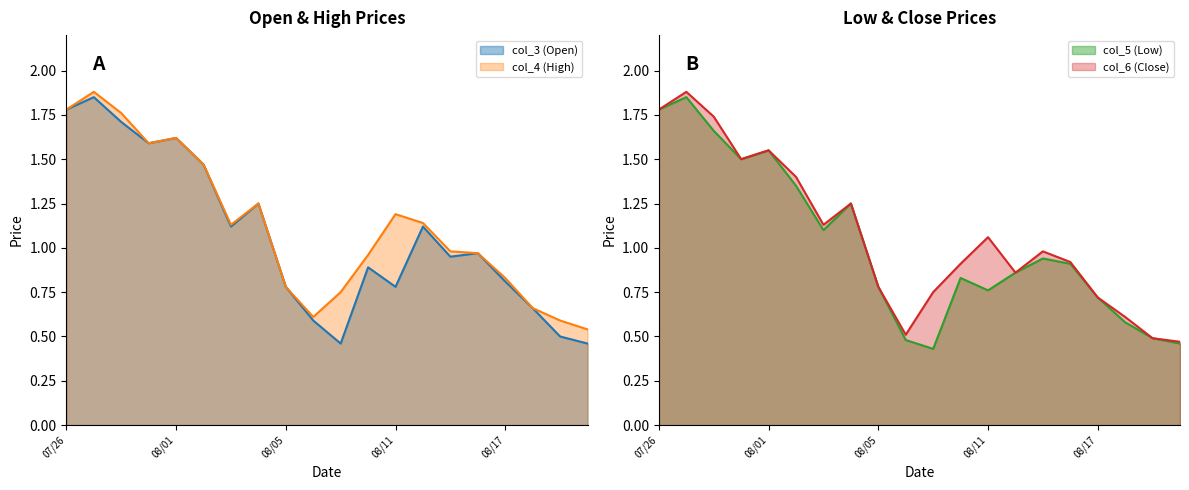

Reading left to right, list all the values displayed in this chart.

col_3: 1.8	1.9	1.7	1.6	1.6	1.5	1.1	1.2	0.8	0.6	0.5	0.9	0.8	1.1	0.9	1.0	0.8	0.7	0.5	0.5
col_4: 1.8	1.9	1.8	1.6	1.6	1.5	1.1	1.2	0.8	0.6	0.8	1.0	1.2	1.1	1.0	1.0	0.8	0.7	0.6	0.5
col_5: 1.8	1.9	1.7	1.5	1.6	1.4	1.1	1.2	0.8	0.5	0.4	0.8	0.8	0.9	0.9	0.9	0.7	0.6	0.5	0.5
col_6: 1.8	1.9	1.7	1.5	1.6	1.4	1.1	1.2	0.8	0.5	0.8	0.9	1.1	0.9	1.0	0.9	0.7	0.6	0.5	0.5